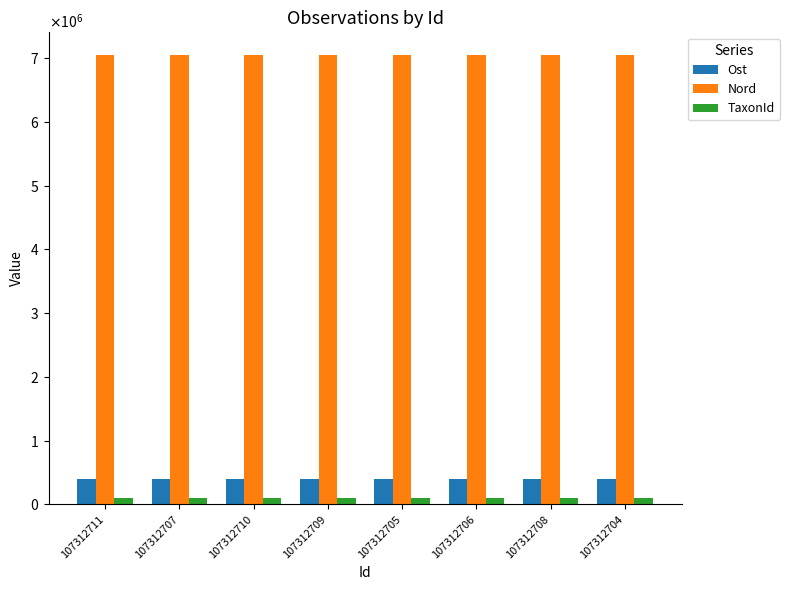

What are all the series names shown in the legend?

Ost, Nord, TaxonId